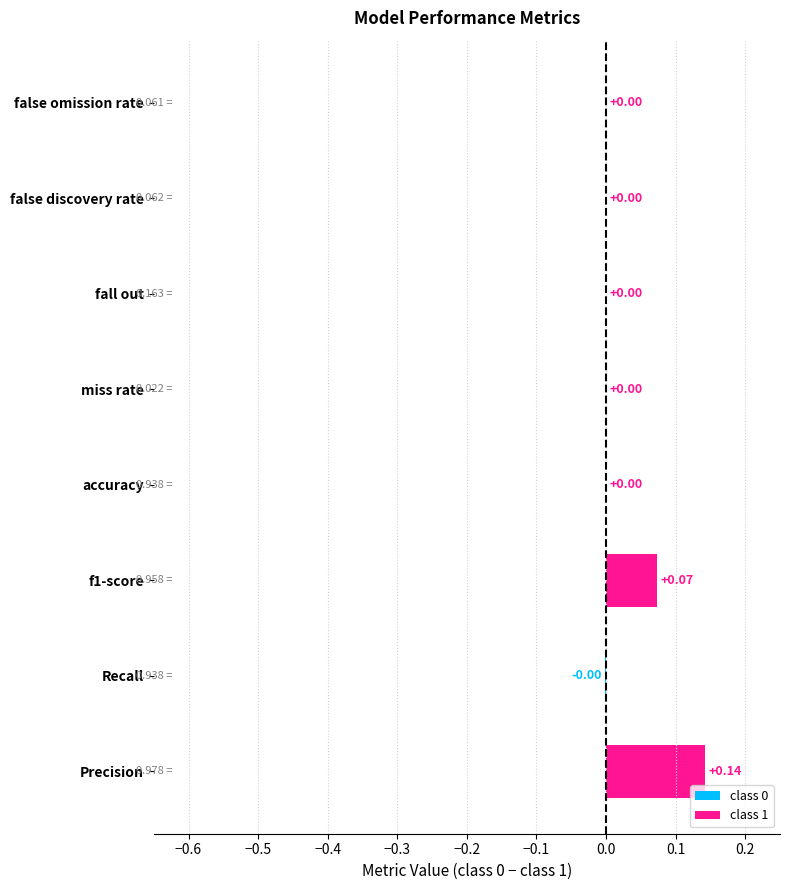

How many groups of bars are there?

8